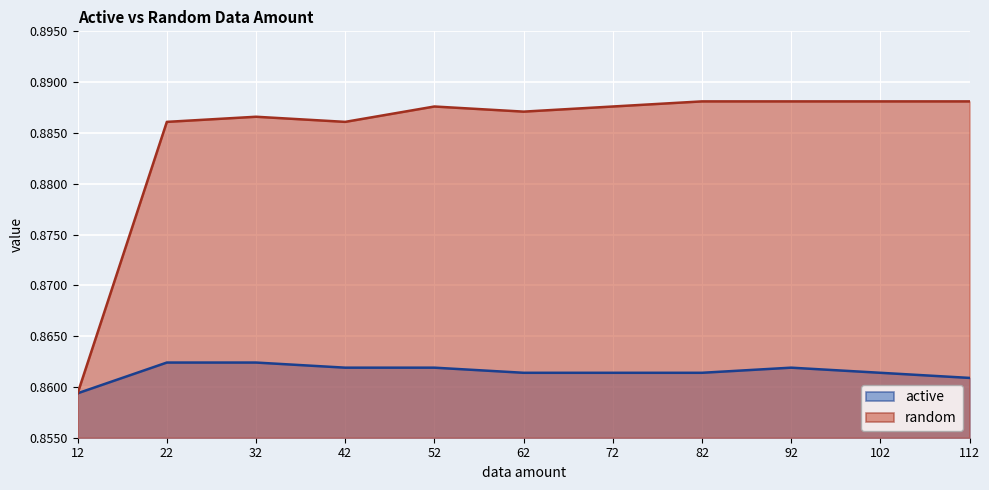

True or false: random and active cross at least once.

False